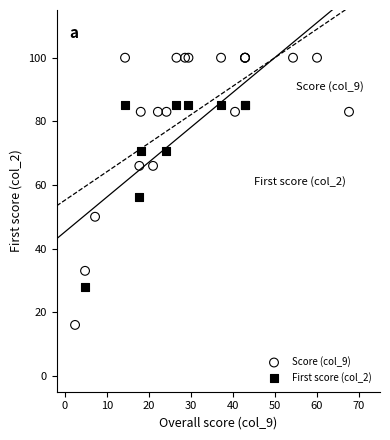

Which series contains the lowest Y value?

Score (col_9)